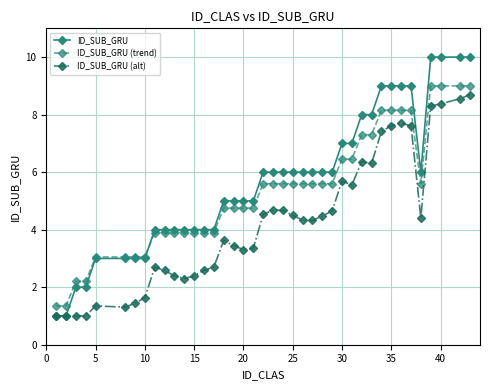

Which series has the largest range (max minus min)?

ID_SUB_GRU